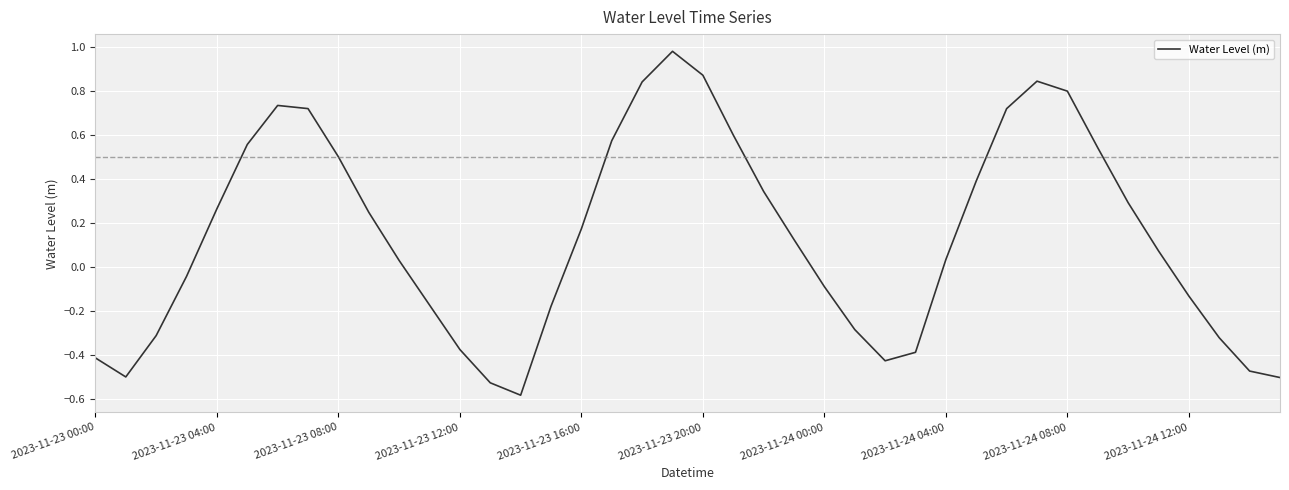

What is the difference between the maximum and minimum values?

1.6